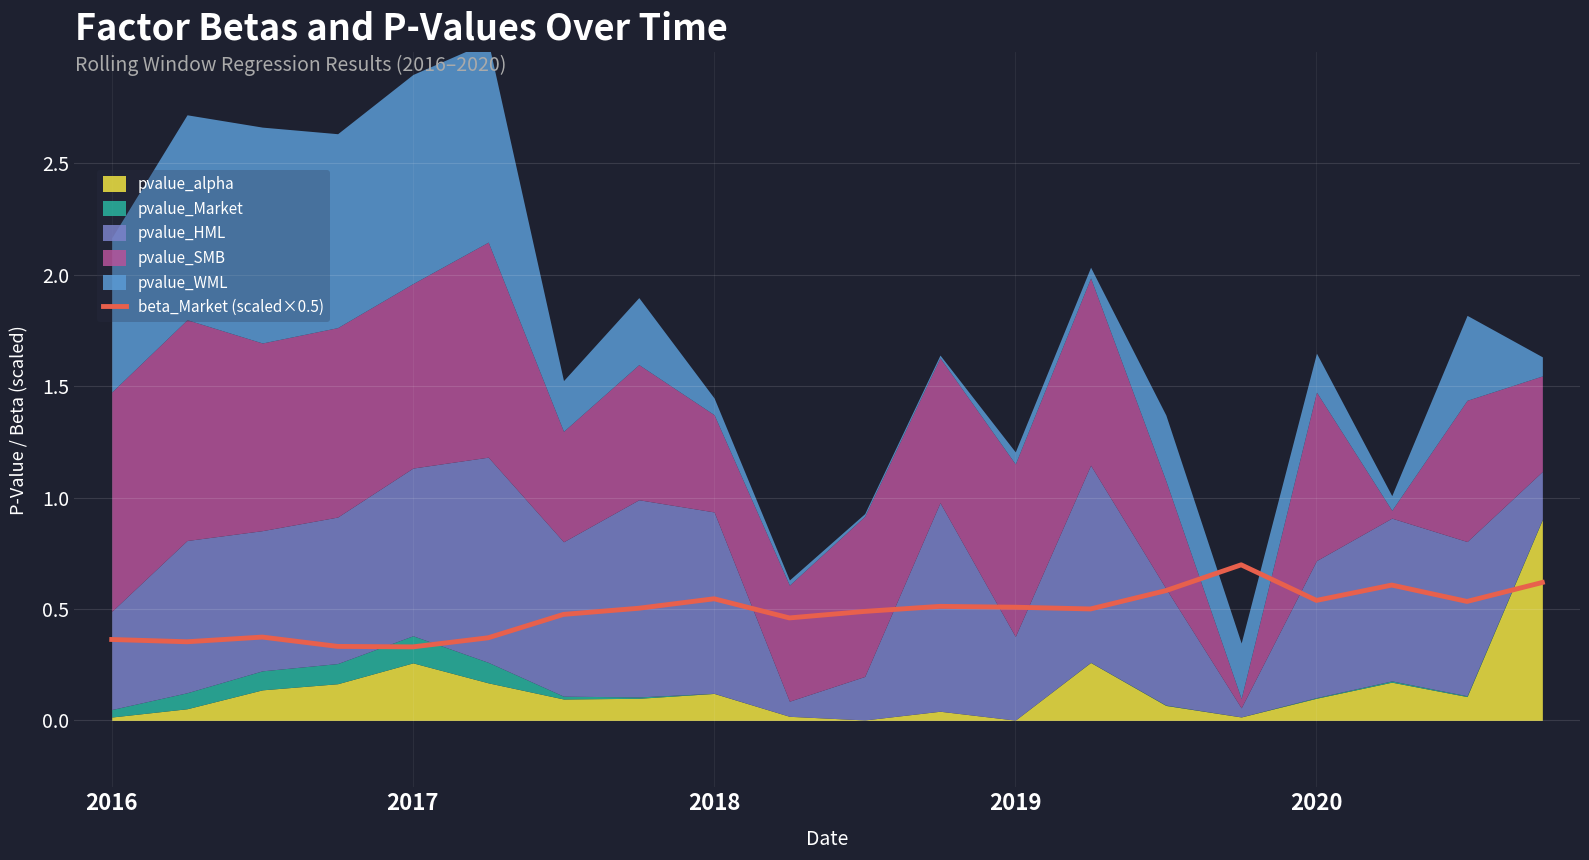

What is the approximate value at 17?

0.6